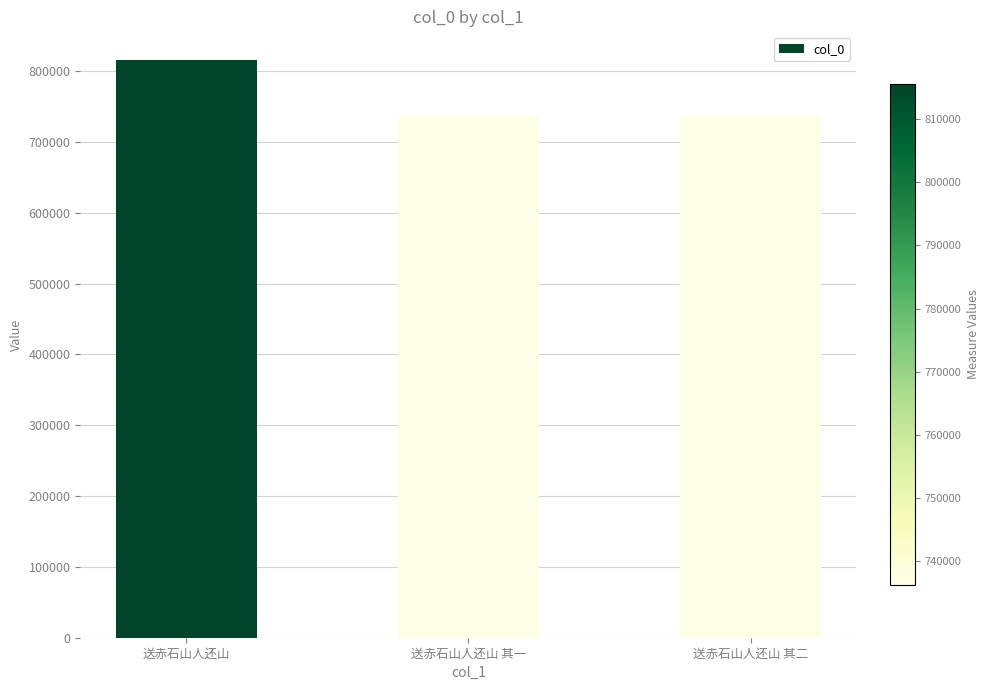

Are the bars horizontal?

No